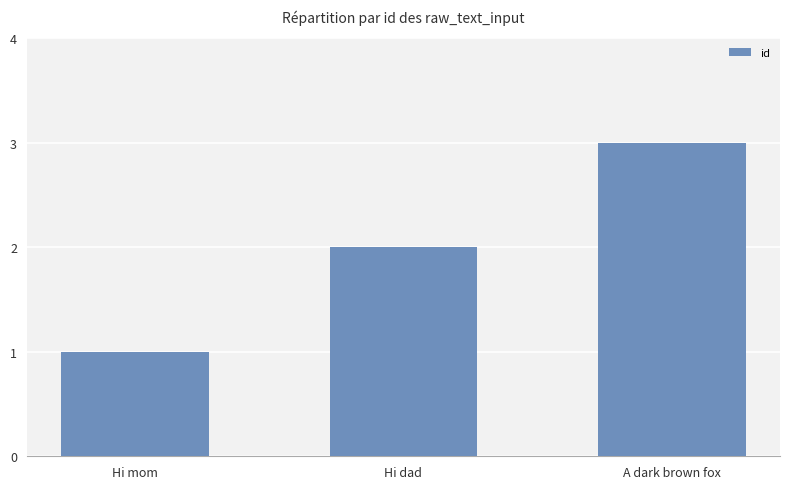

Which label corresponds to the smallest value in the chart?

Hi mom